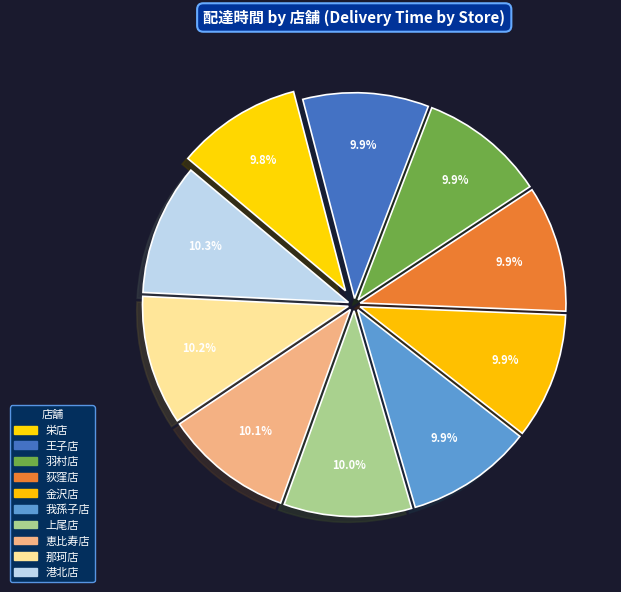

Count the number of slices in the pie.

10